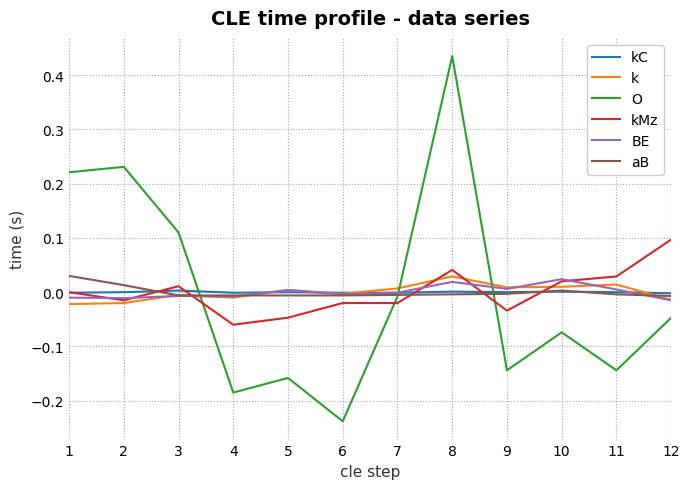

How many negative values does the O series have?

8